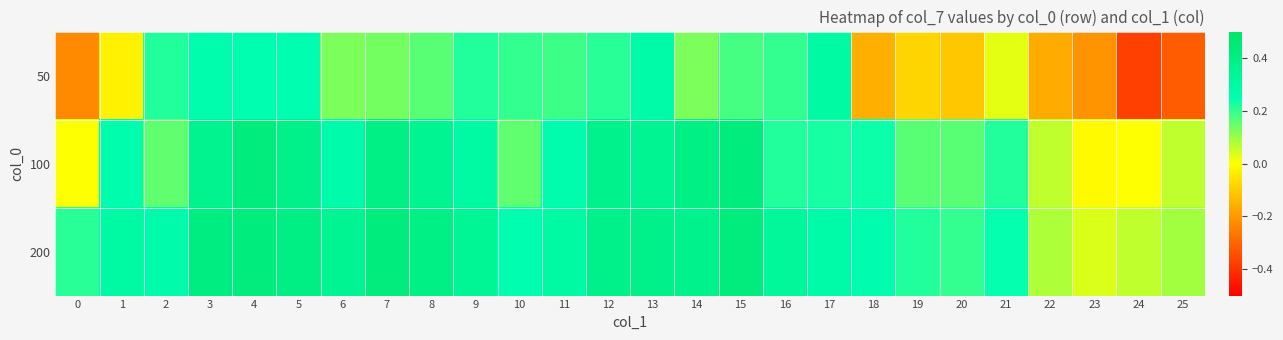

Rank the series by their maximum value, from highest to lowest.

200, 100, 50